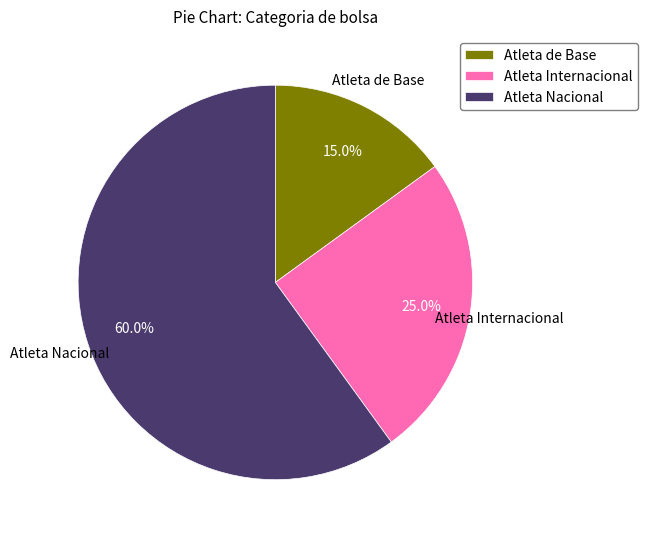

True or false: Atleta de Base accounts for 15% of the total.

True